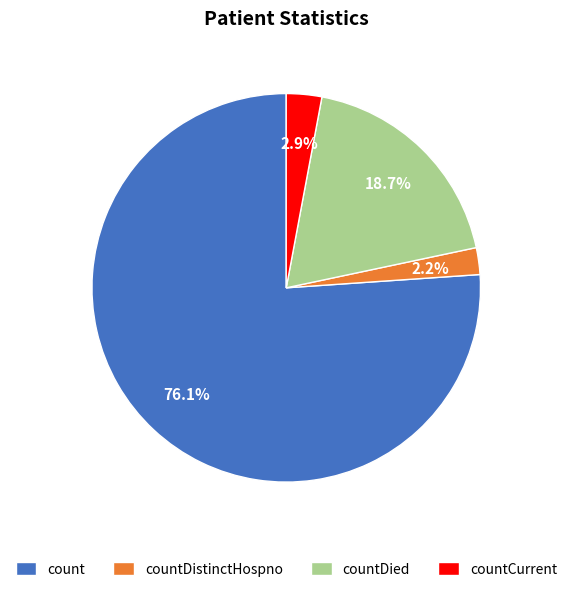

What percentage is NOT represented by countCurrent?

97.1%